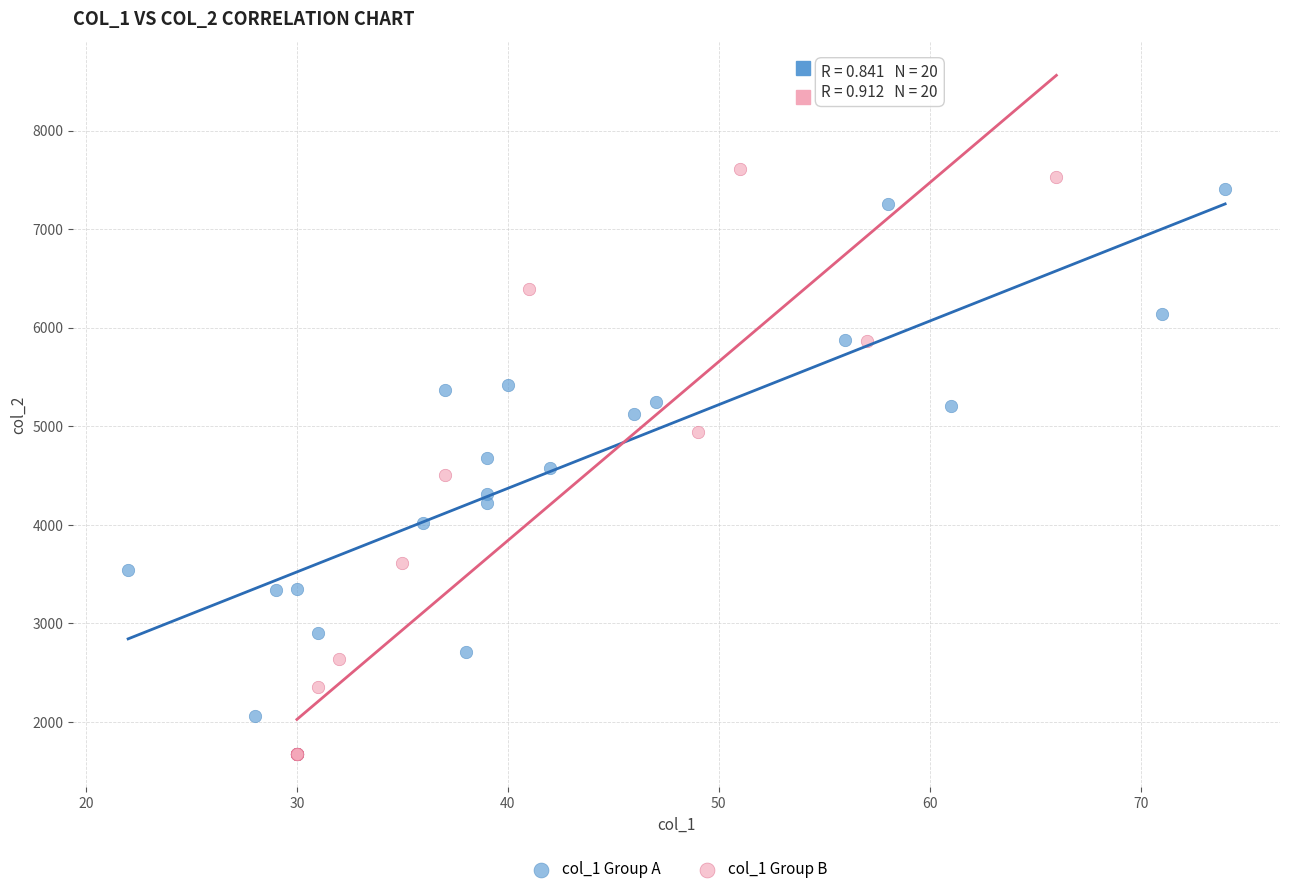

Which series has the widest spread of Y values?

col_1 Group B